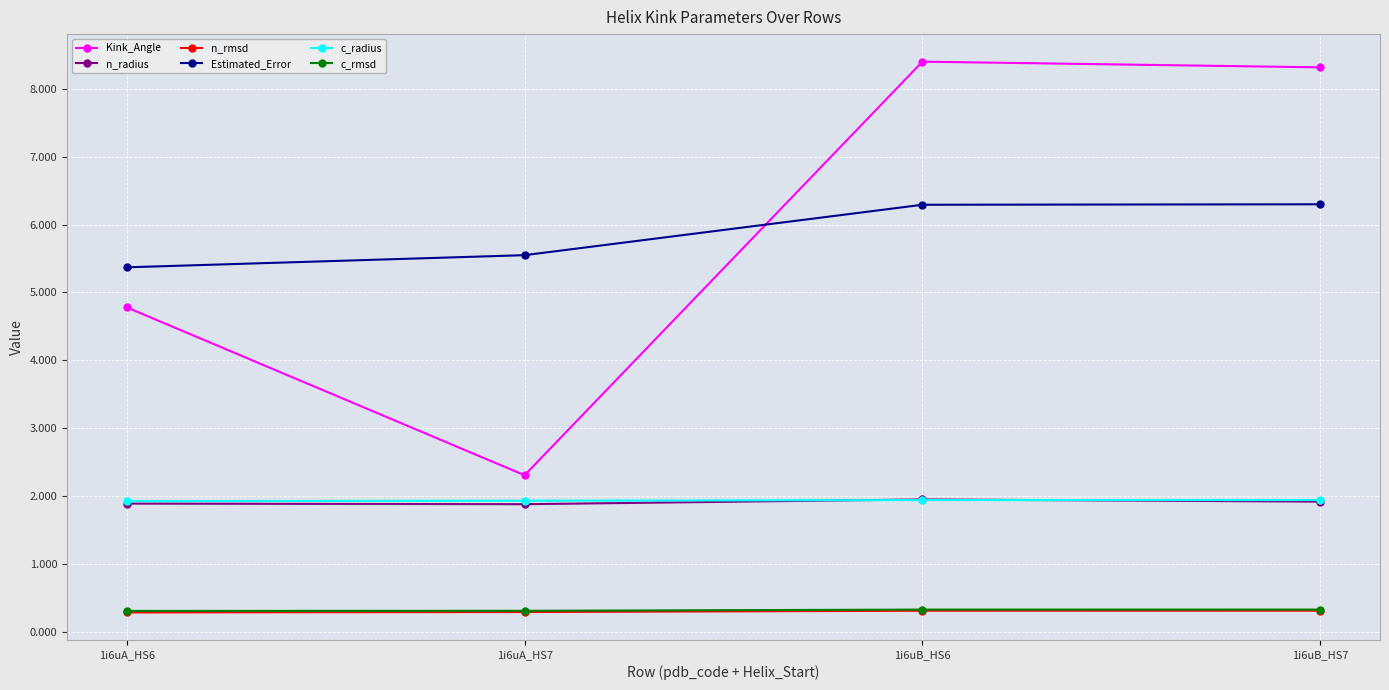

Where is Kink_Angle nearest to the value 5?

1i6uA_HS6